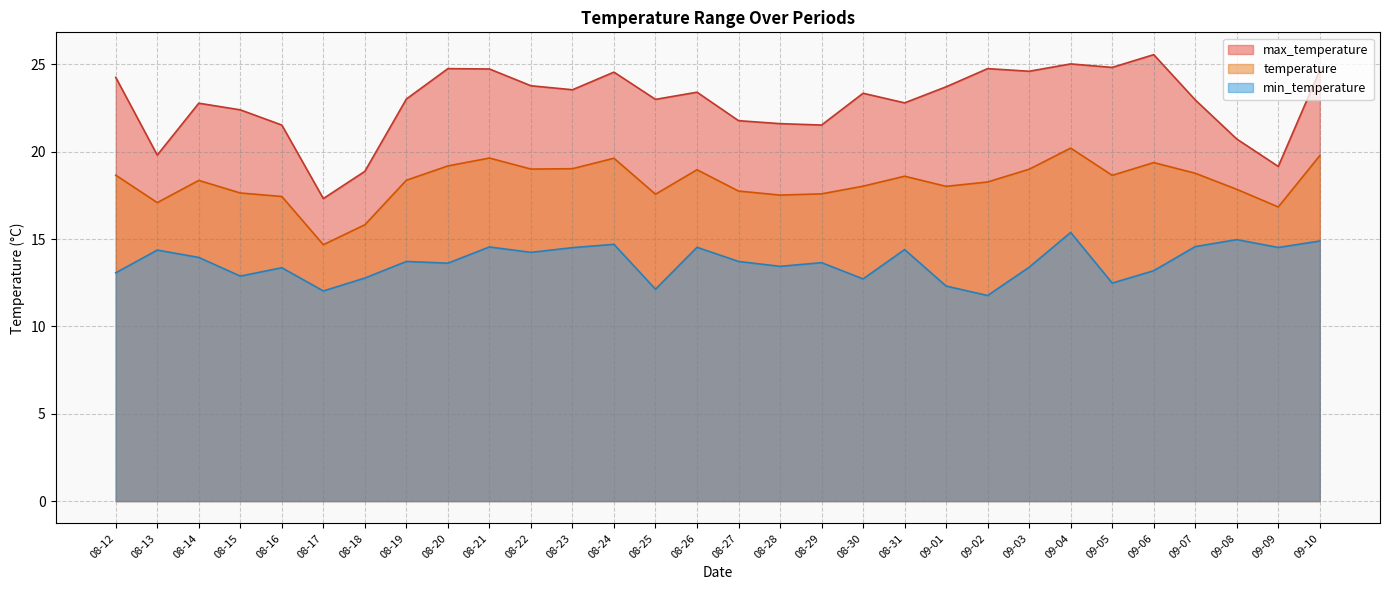

Rank the categories by min_temperature value from lowest to highest.

09-02, 08-17, 08-25, 09-01, 09-05, 08-30, 08-18, 08-15, 08-12, 09-06, 08-16, 09-03, 08-28, 08-20, 08-29, 08-19, 08-27, 08-14, 08-22, 08-13, 08-31, 08-23, 09-09, 08-26, 08-21, 09-07, 08-24, 09-10, 09-08, 09-04